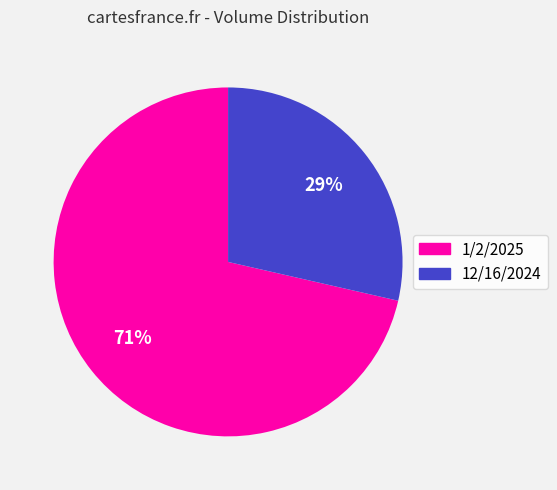

Is the sum of 1/2/2025 and 12/16/2024 greater than half?

Yes